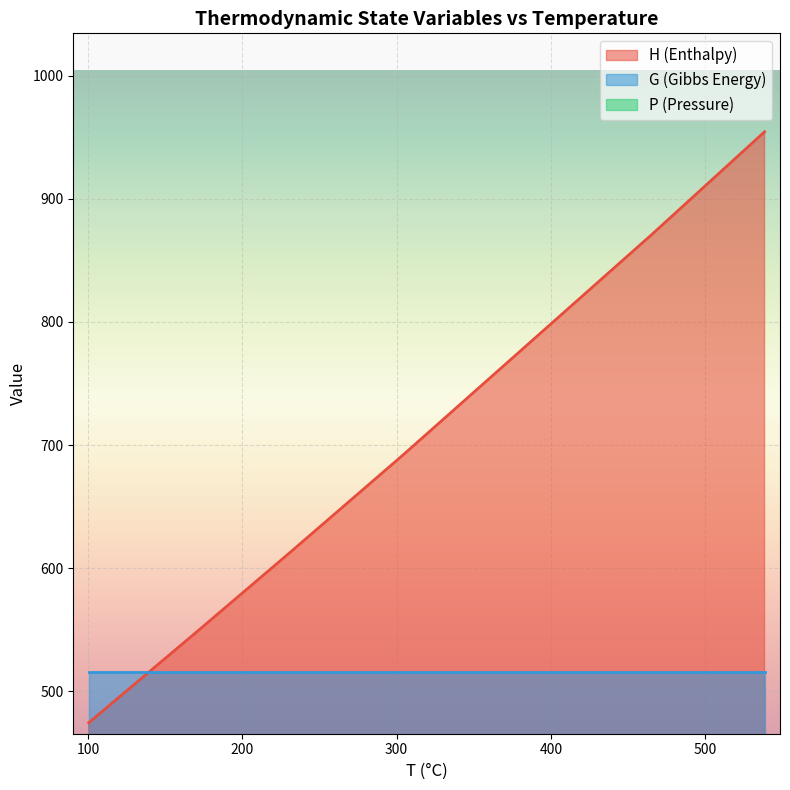

What is the difference between the H values at PEVD-IVD and IVD-EVD?

179.5